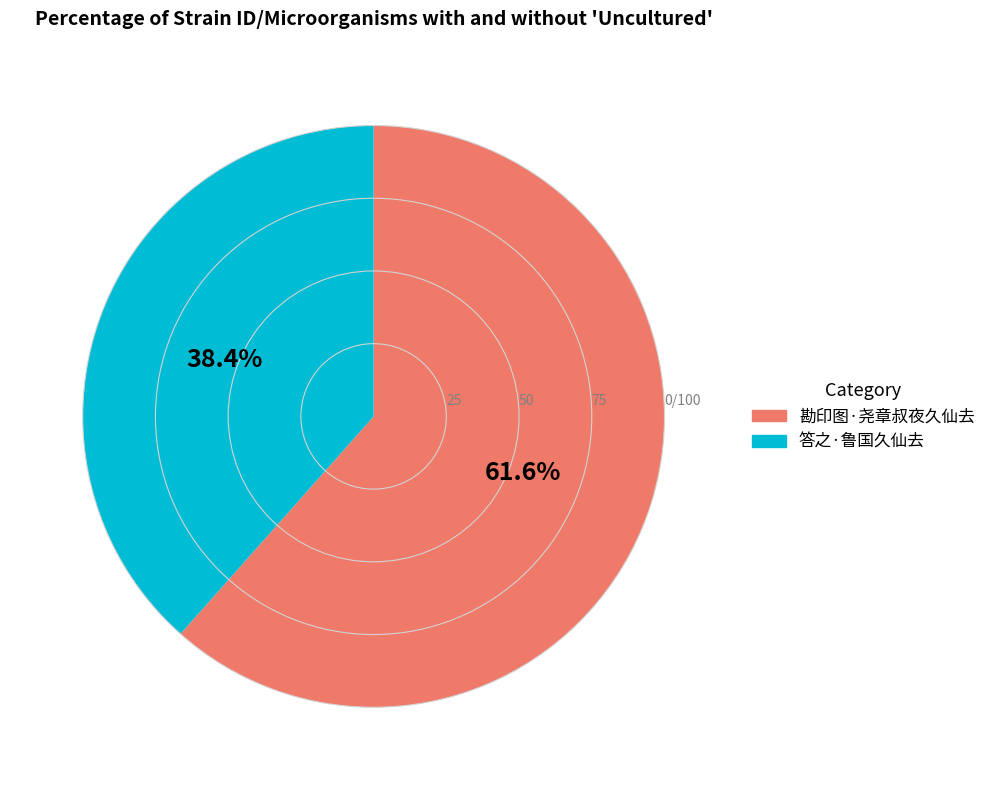

Which slice is the smallest?

答之·鲁国久仙去